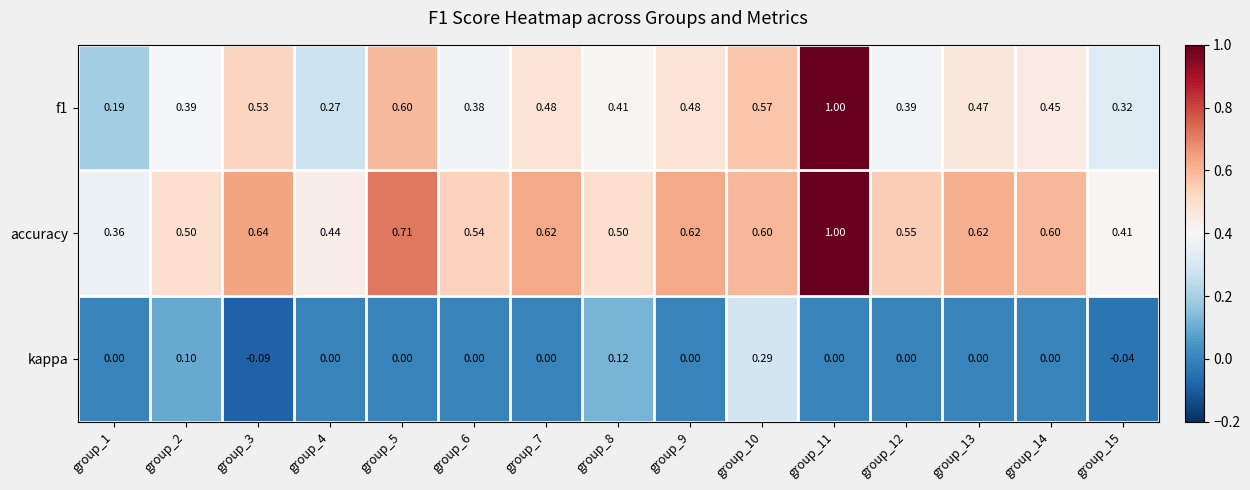

Is the value of kappa at group_4 greater than the value of accuracy at group_1?

No